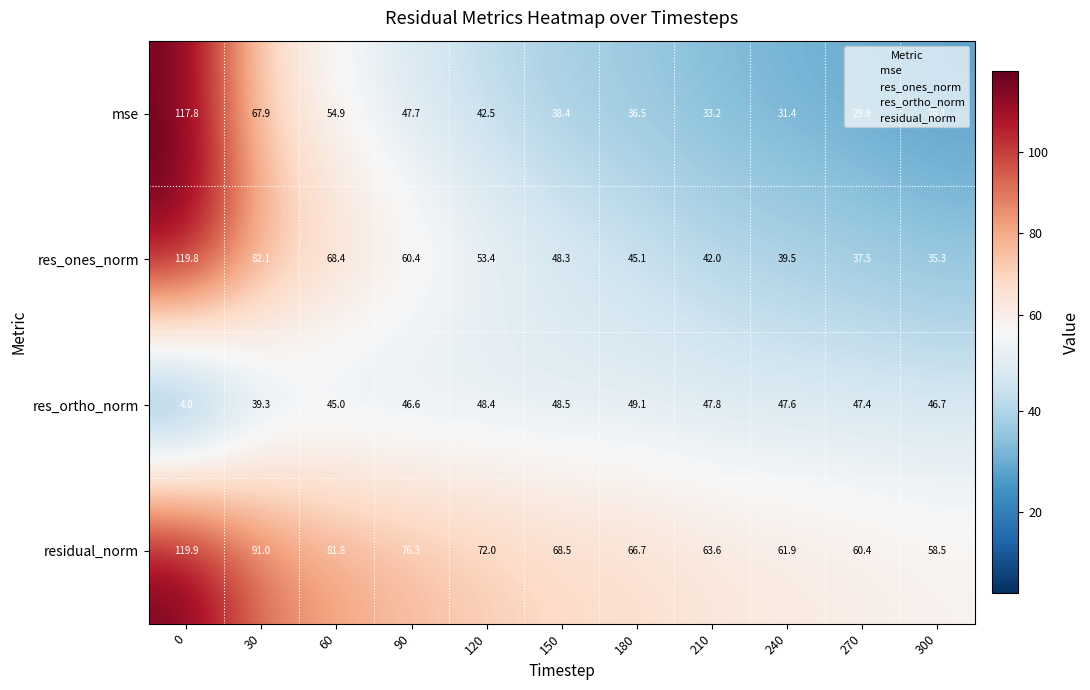

The value of residual_norm at 30 is 91.0. True or false?

True